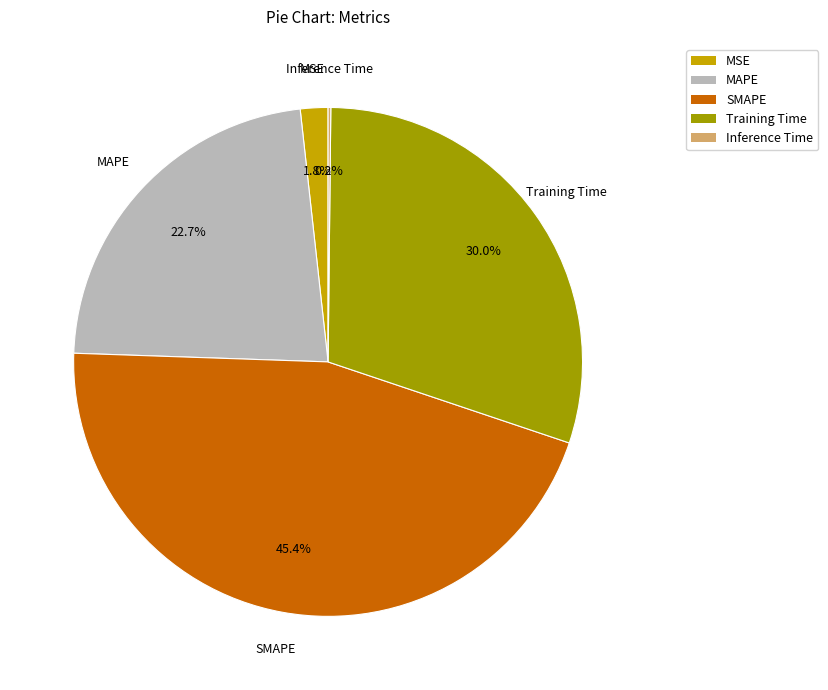

Does any single category account for the majority?

No